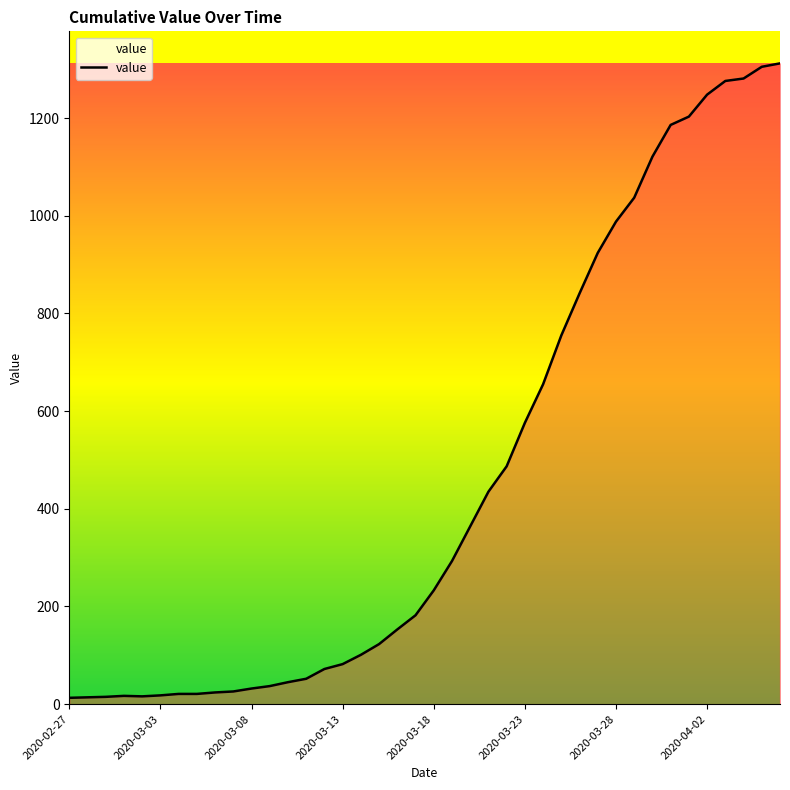

Does the chart display data point markers on the line(s)?

No